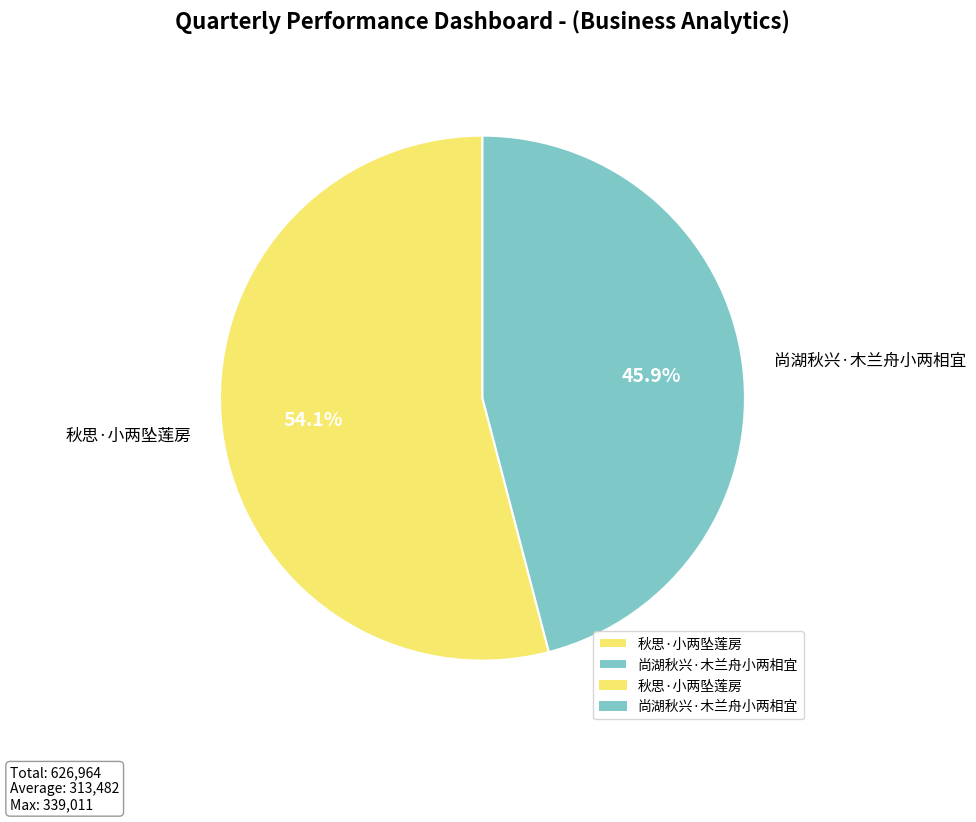

To the nearest percent, what is the difference between the largest and smallest slice percentages?

8%